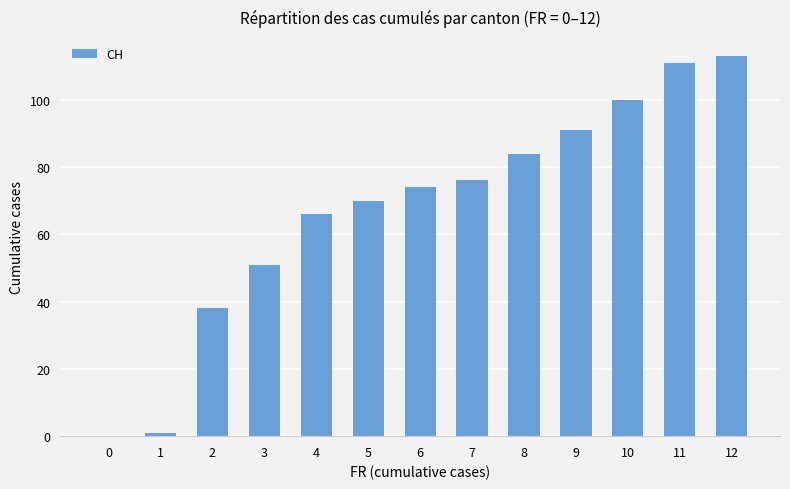

The chart shows a value of 53 at 11. True or false?

False